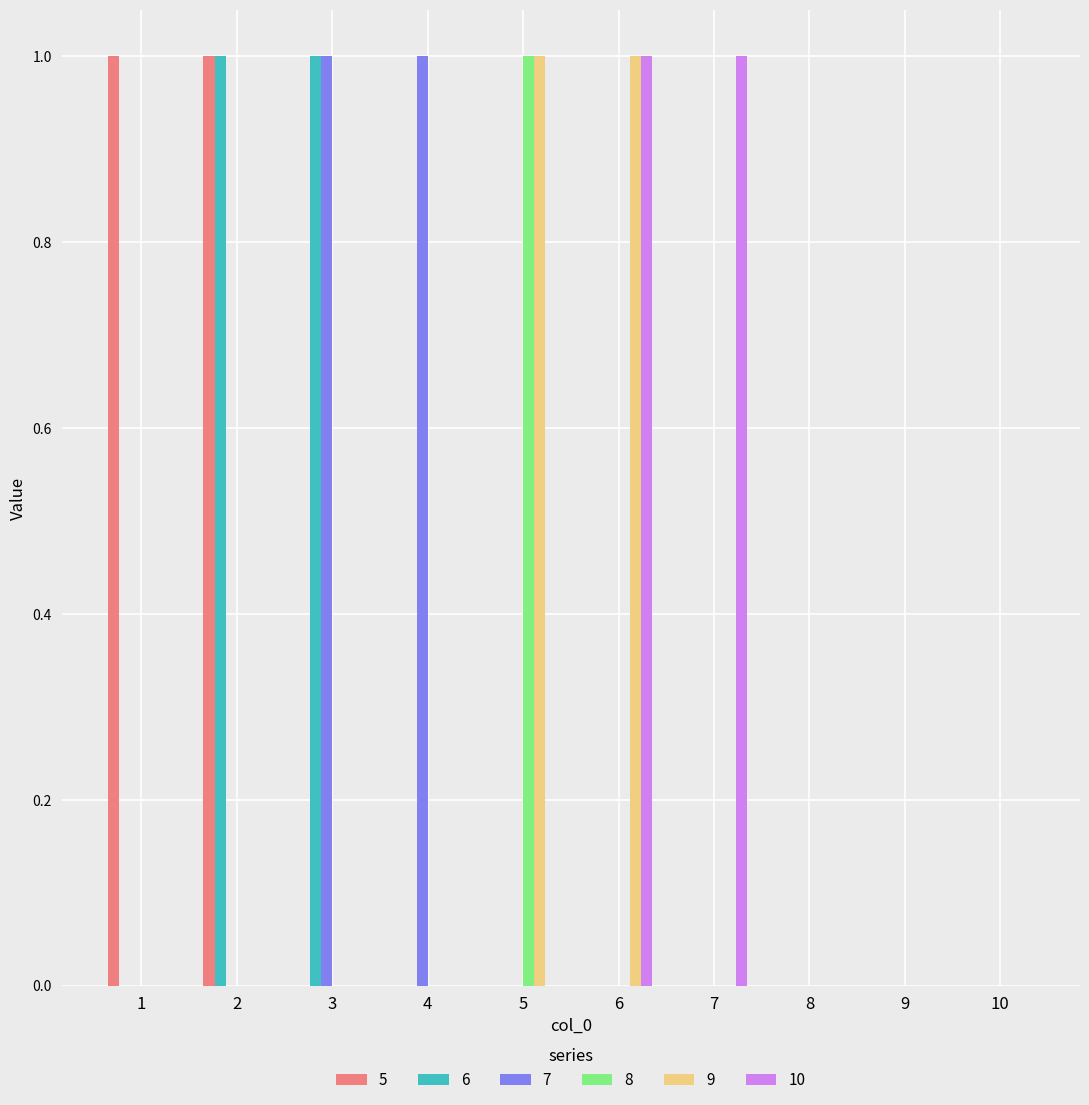

The 8 series shows 1 at 5. True or false?

True